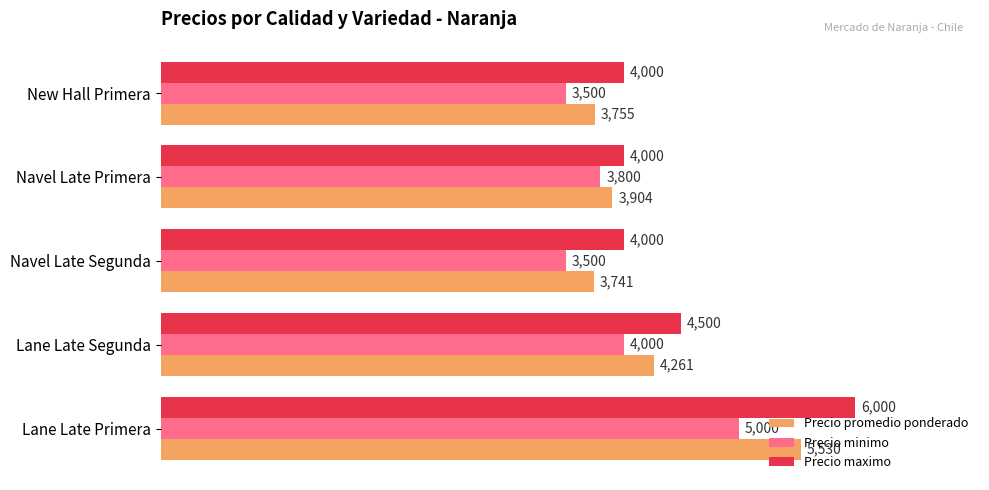

What is the sum of all Precio maximo values?

22500